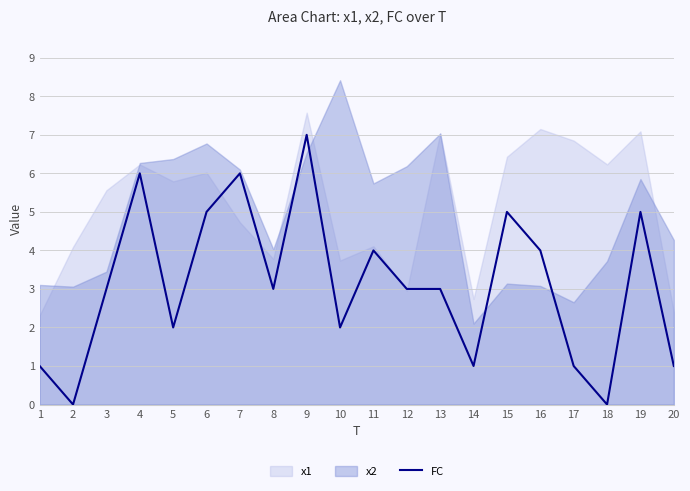

Reading right to left, what are all the values shown in this chart?

20=1	19=5	18=0	17=1	16=4	15=5	14=1	13=3	12=3	11=4	10=2	9=7	8=3	7=6	6=5	5=2	4=6	3=3	2=0	1=1